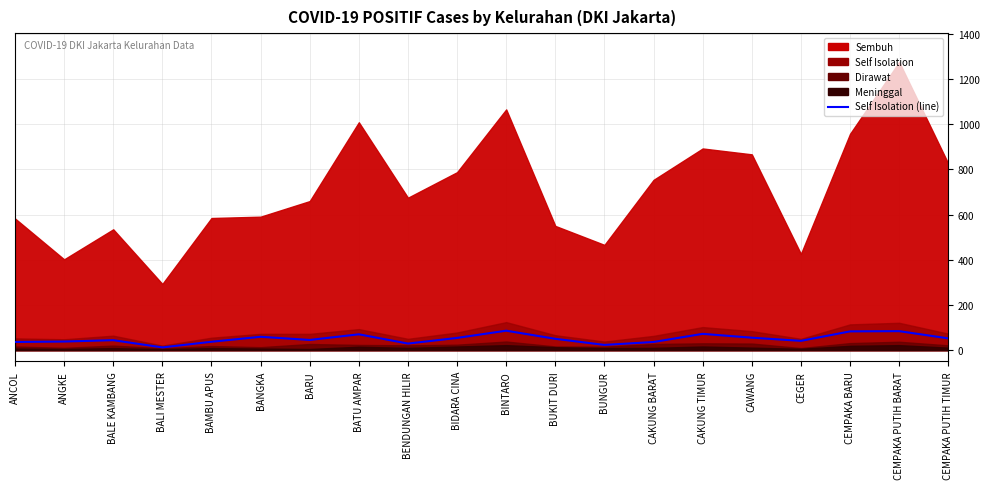

How many points are higher than both their immediate neighbors (excluding endpoints)?

6